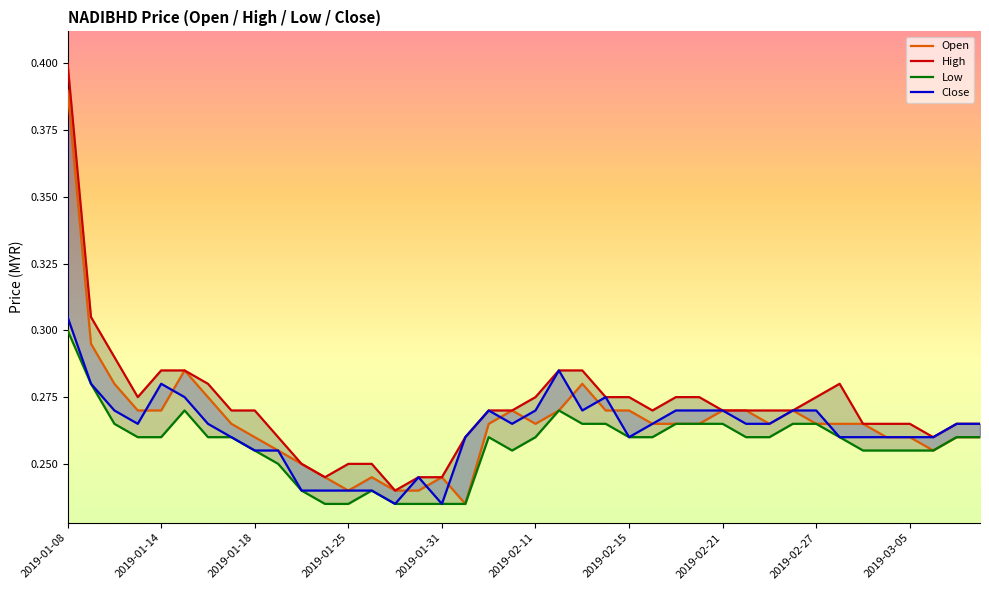

Where is High nearest to the value 0?

14